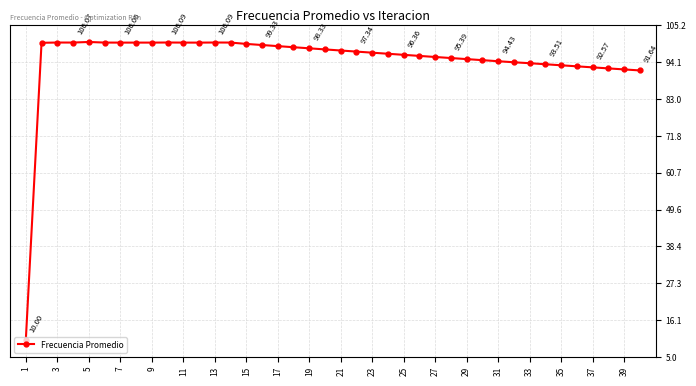

True or false: there are more than 2 points higher than both neighbors.

True